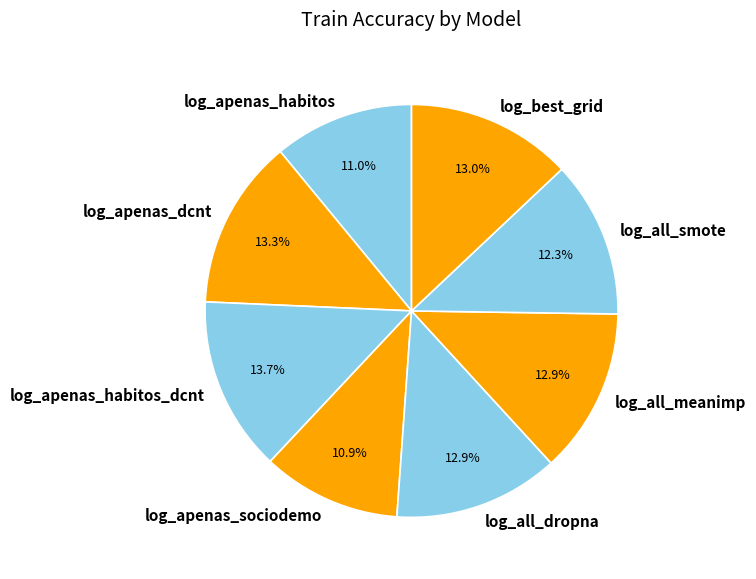

To the nearest percent, what is the difference between the log_apenas_habitos_dcnt and log_all_smote slice percentages?

1%